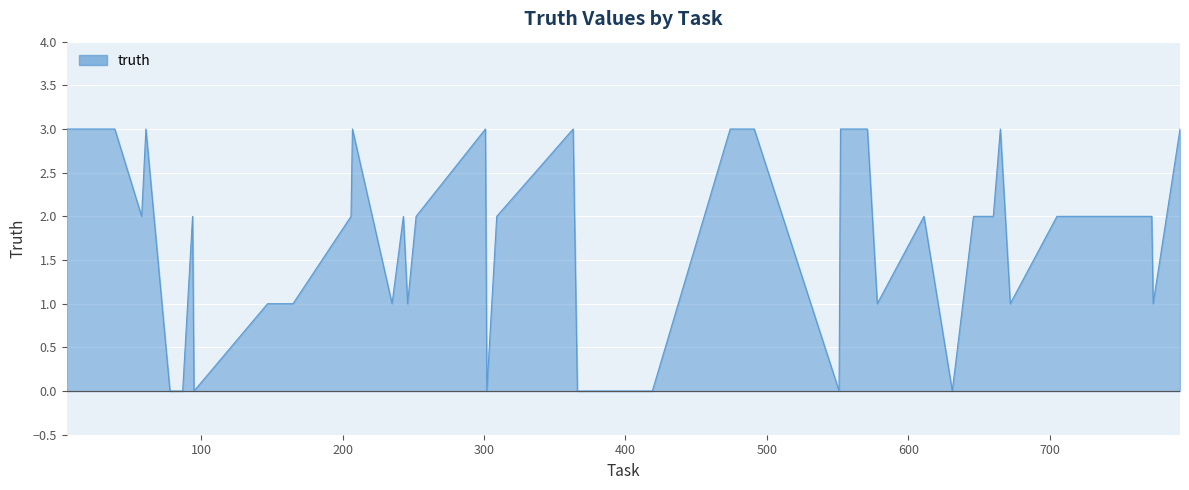

How many lines are shown in the chart?

1